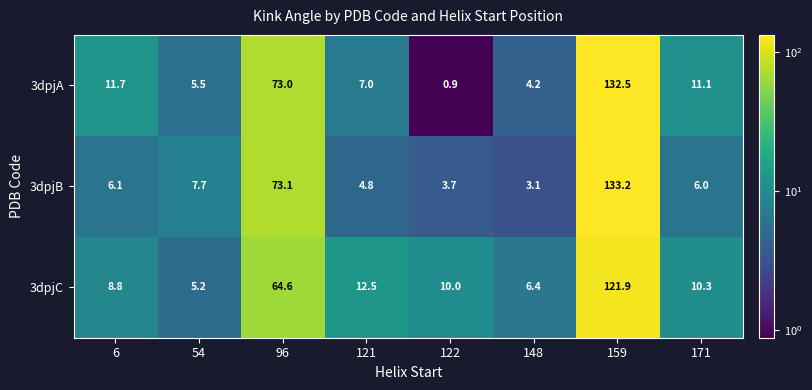

Rank the series by their average value, from lowest to highest.

3dpjB, 3dpjC, 3dpjA